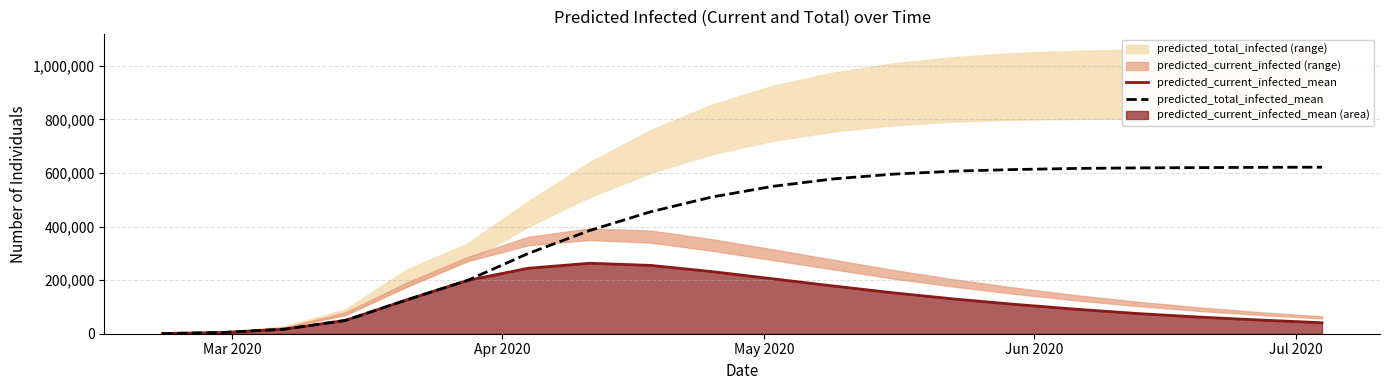

What is the value of the predicted_current_infected_mean point at the 15th from the left?

109000